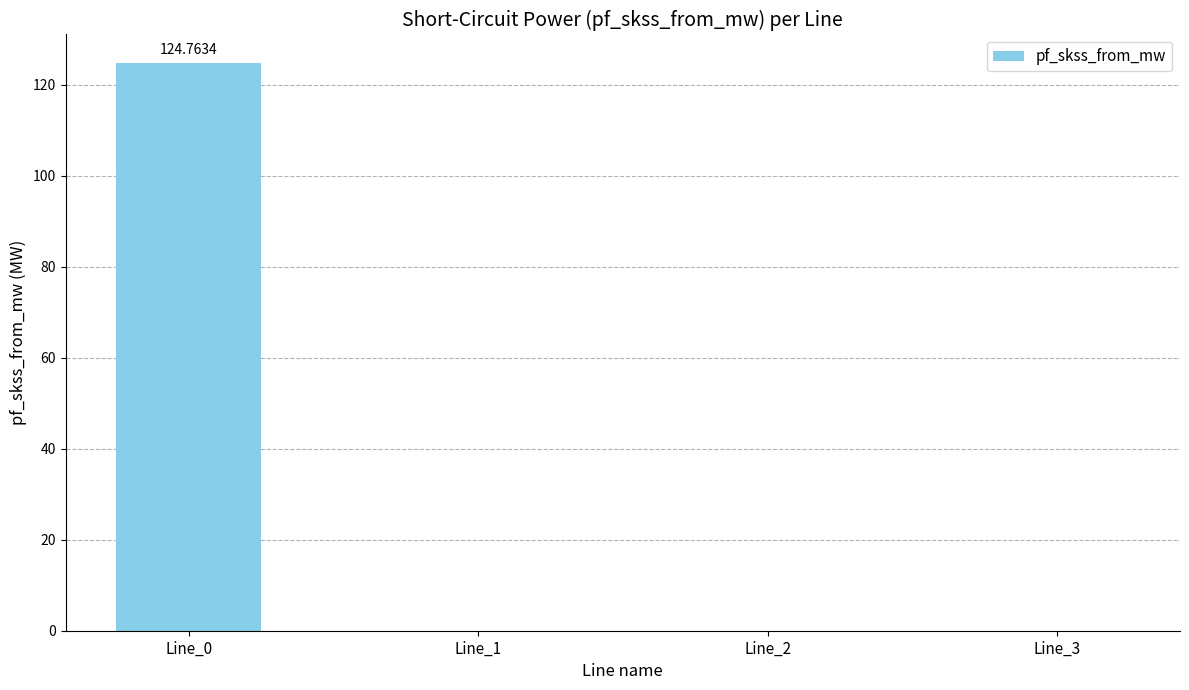

What is the average value?

31.2